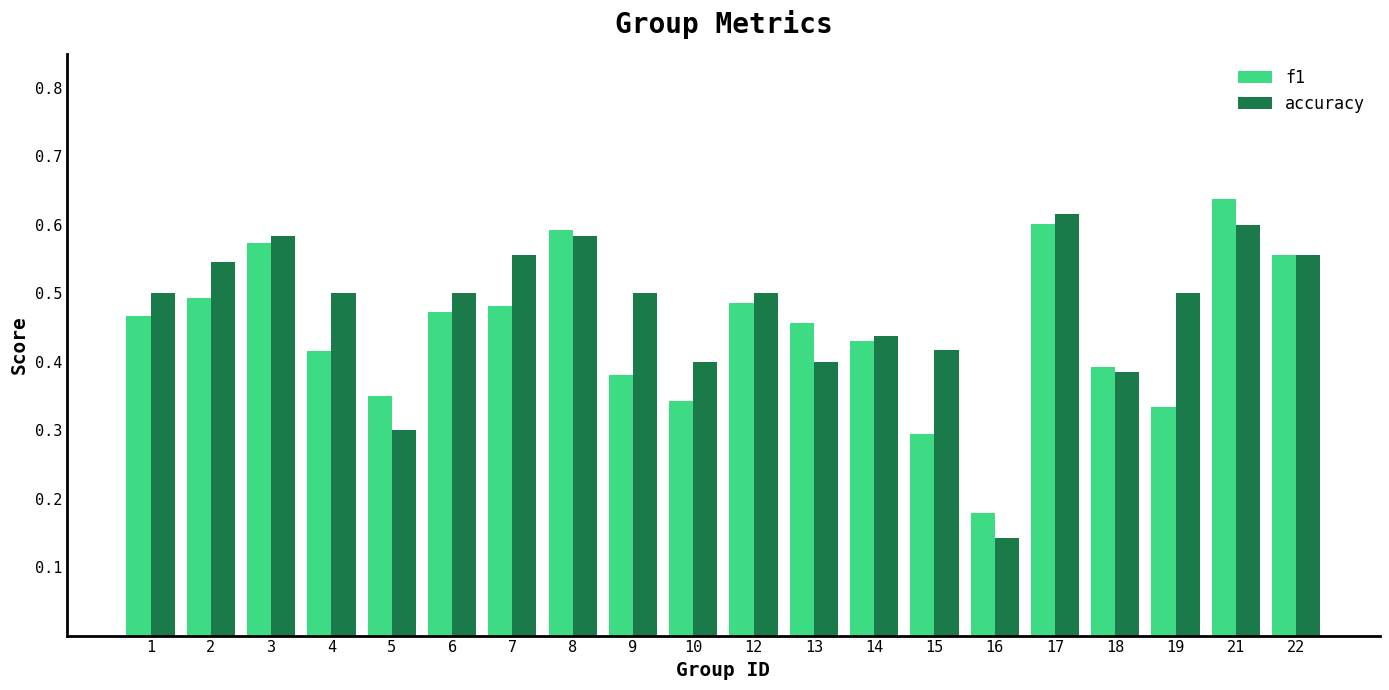

Which series has the widest spread of values?

accuracy